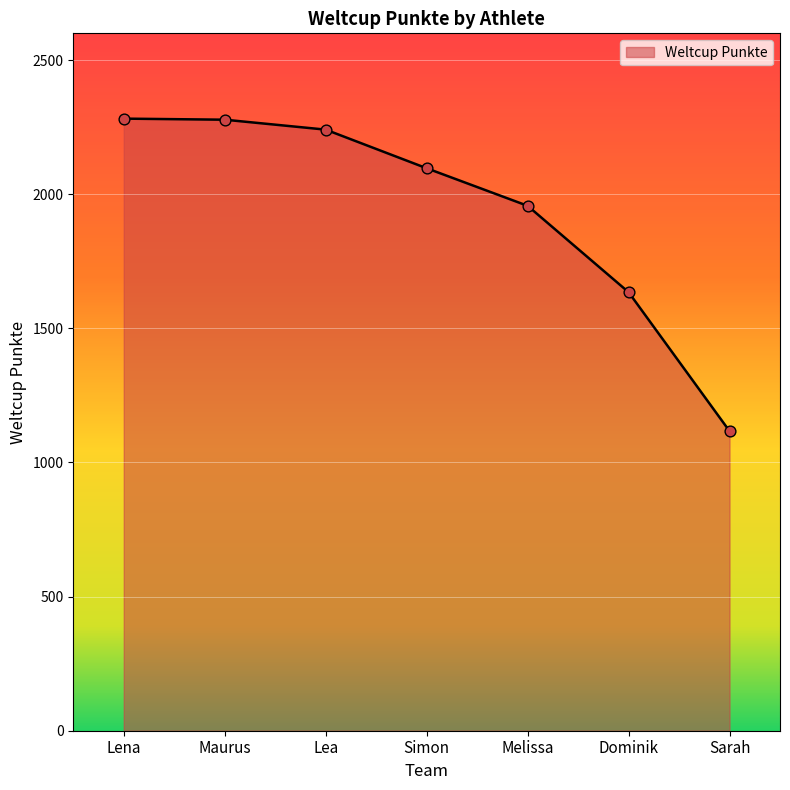

Between Lea and Sarah, which is larger?

Lea